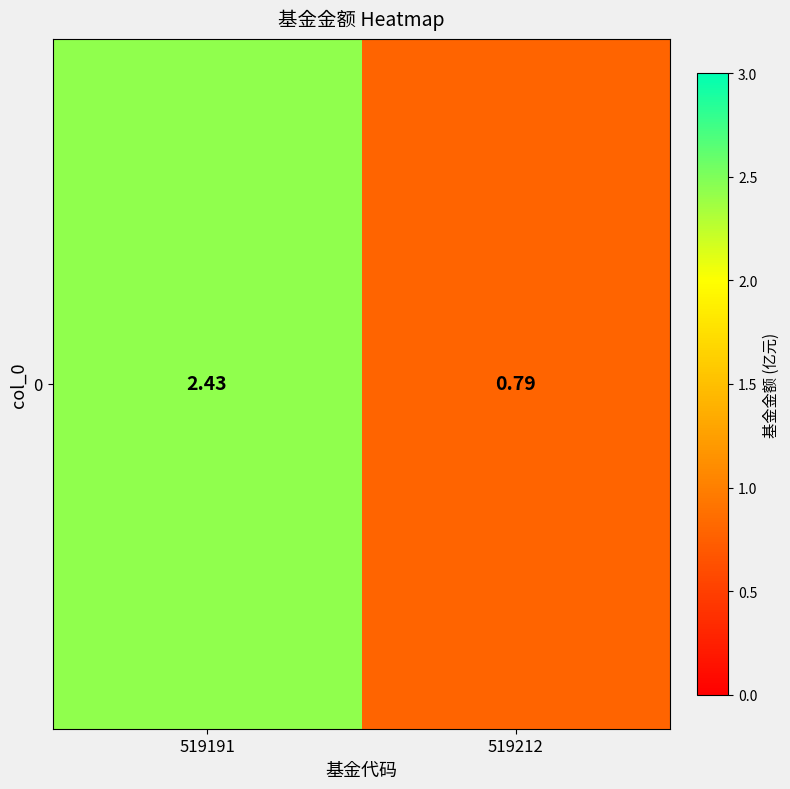

Where does the data first go above 2?

519191